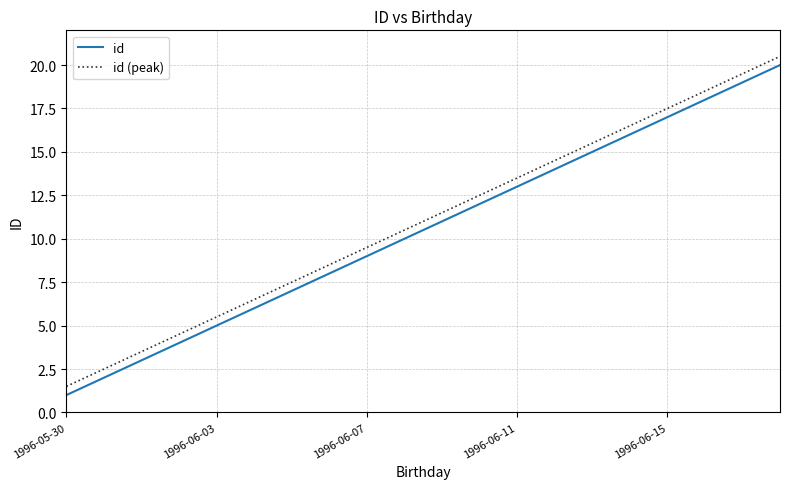

What is the lowest value of the id (peak) series?

1.5